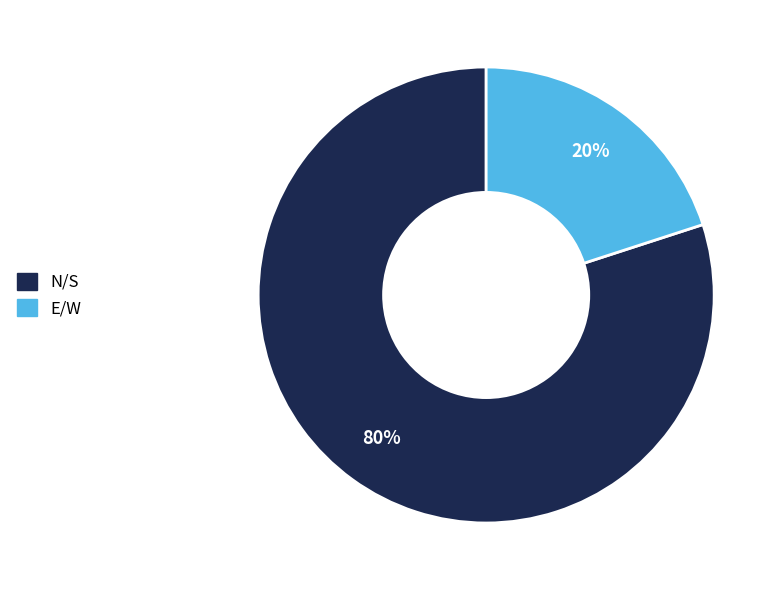

Which slice represents more than half of the pie?

N/S